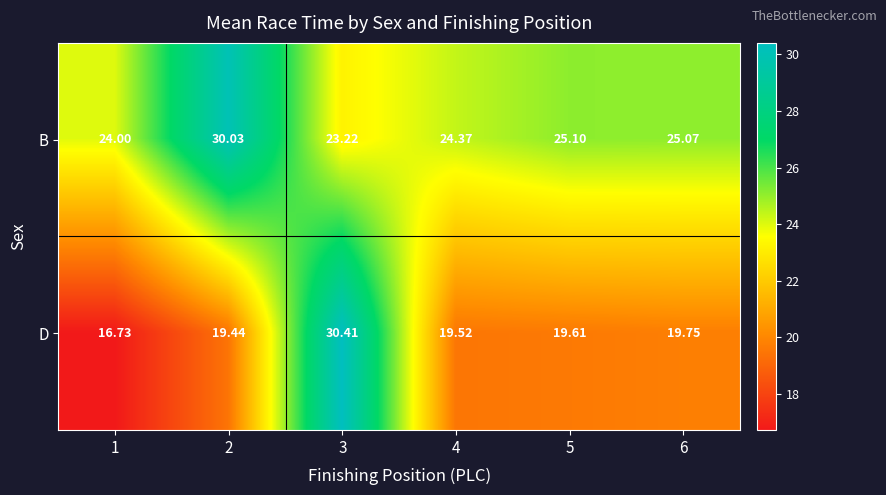

Which series has the largest total across all categories?

B